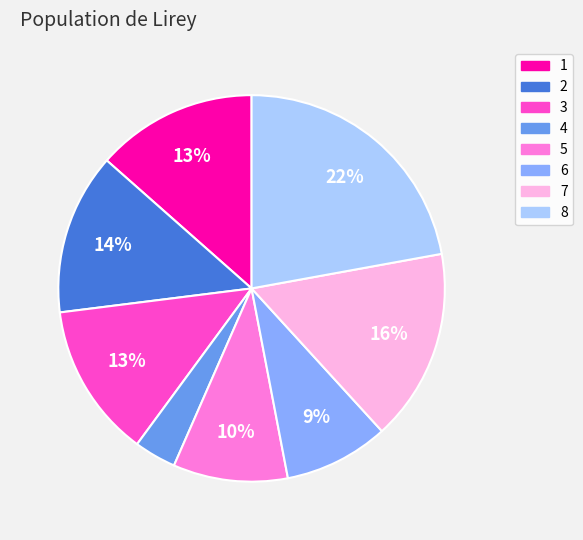

To the nearest percent, what portion does 2 represent?

14%